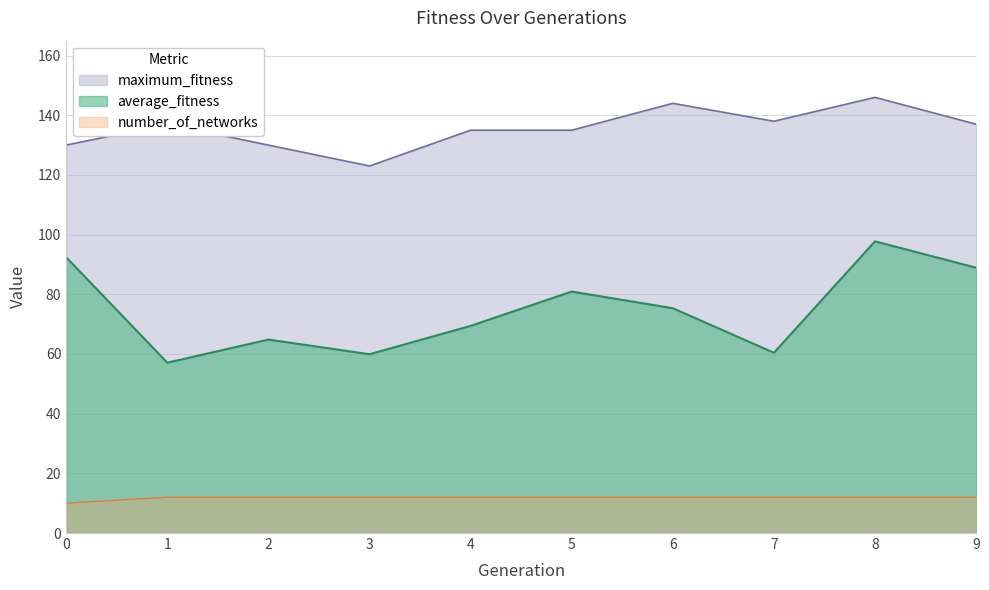

How many interior local peaks does the average_fitness series have?

3